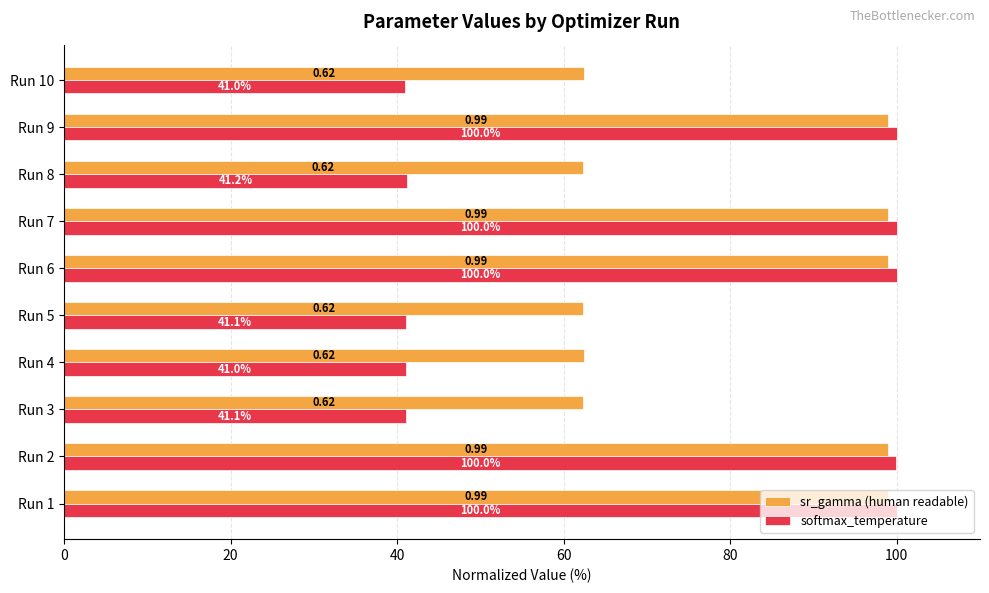

What is the sum of all sr_gamma (human readable) values?

806.8